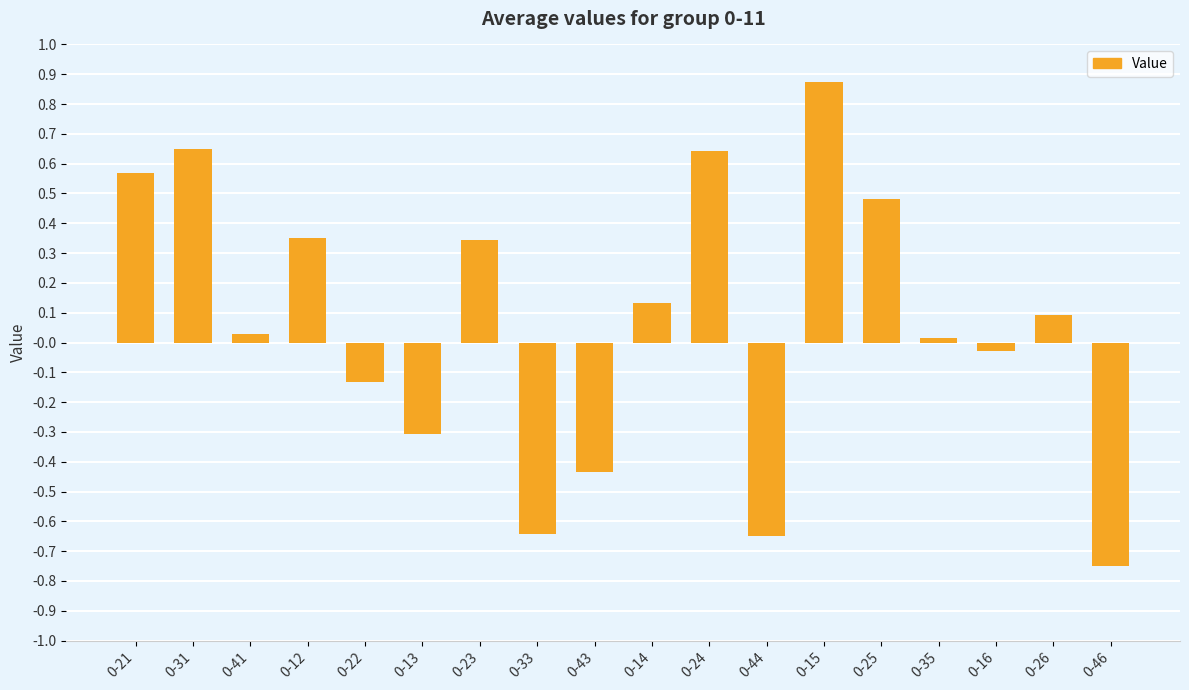

The chart shows a value of 0.6 at 0-12. True or false?

False